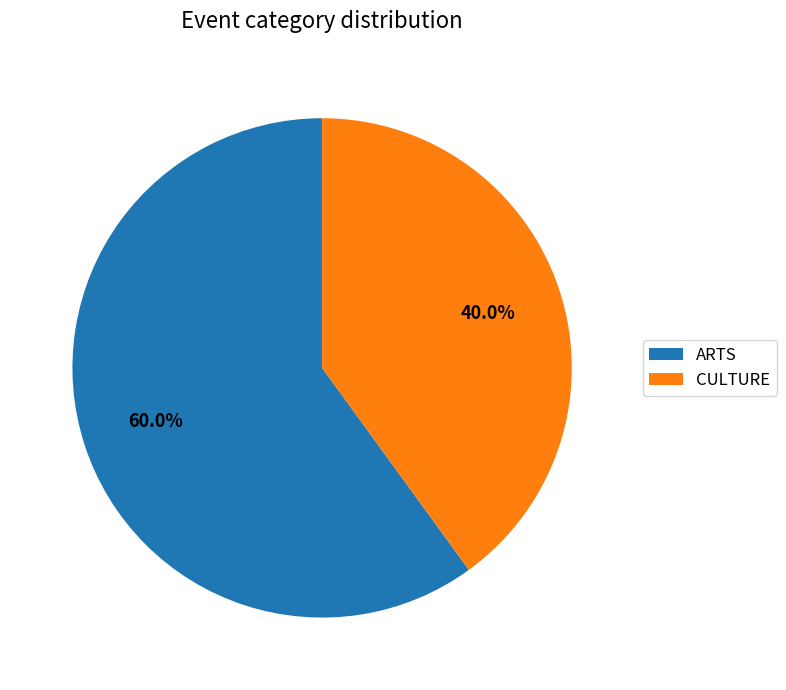

To the nearest percent, what is the combined percentage of CULTURE and ARTS?

100%